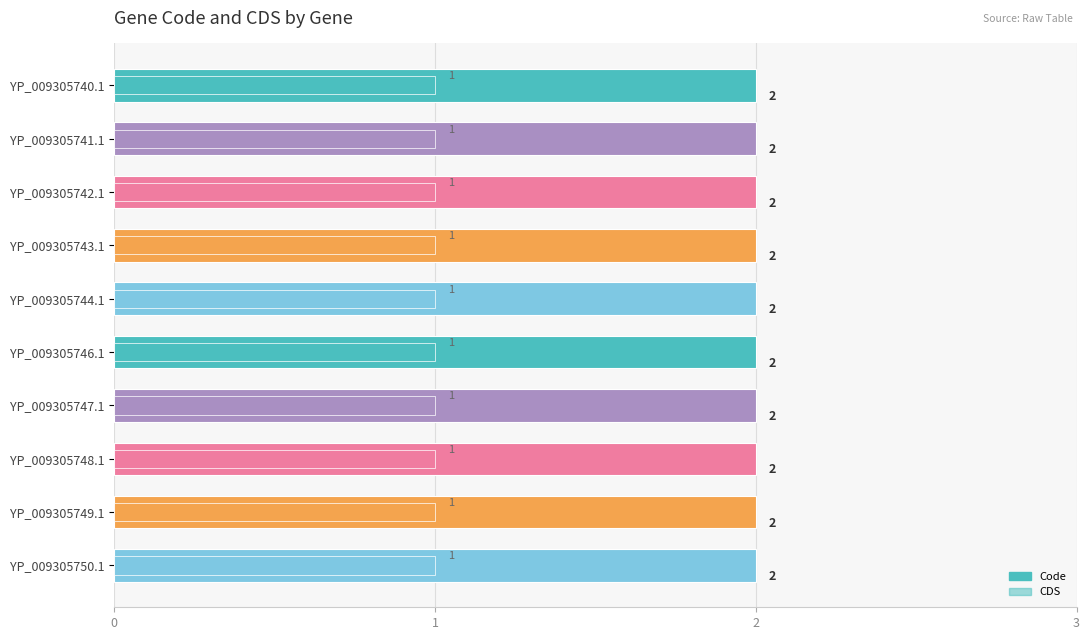

How many series are shown in this chart?

2